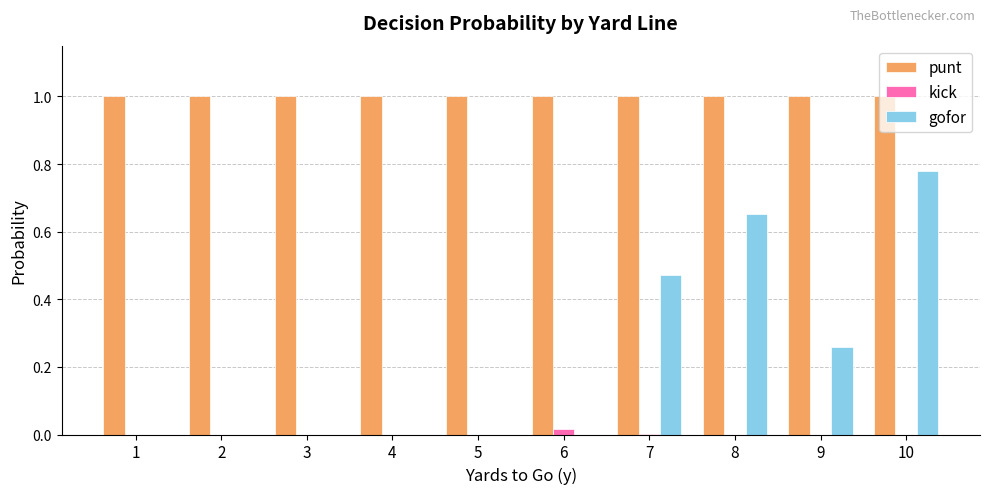

Is the value of gofor at 7 greater than the value of kick at 1?

Yes